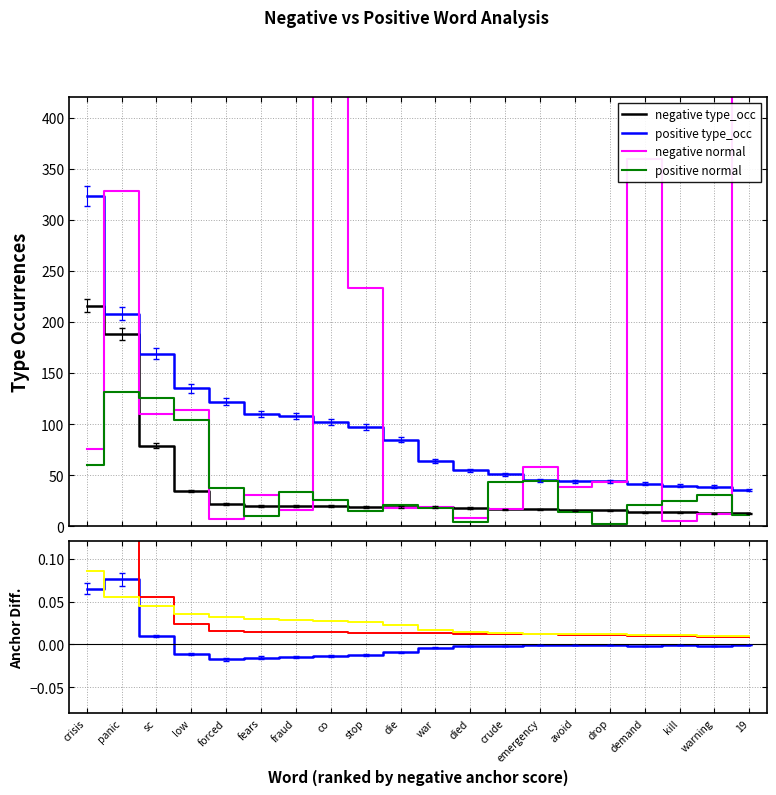

What is the maximum value for positive type_occ?

323